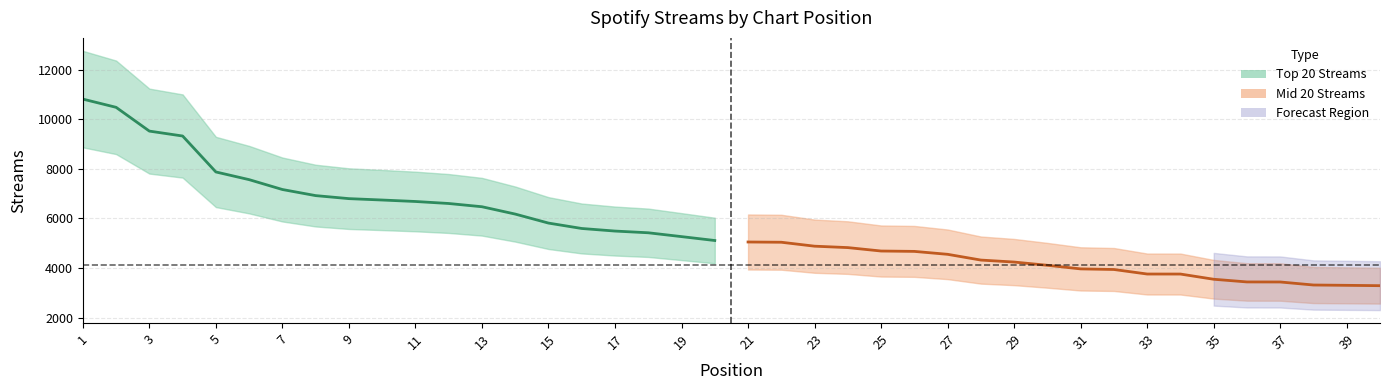

True or false: Mid 20 Streams and Top 20 Streams cross at least once.

False